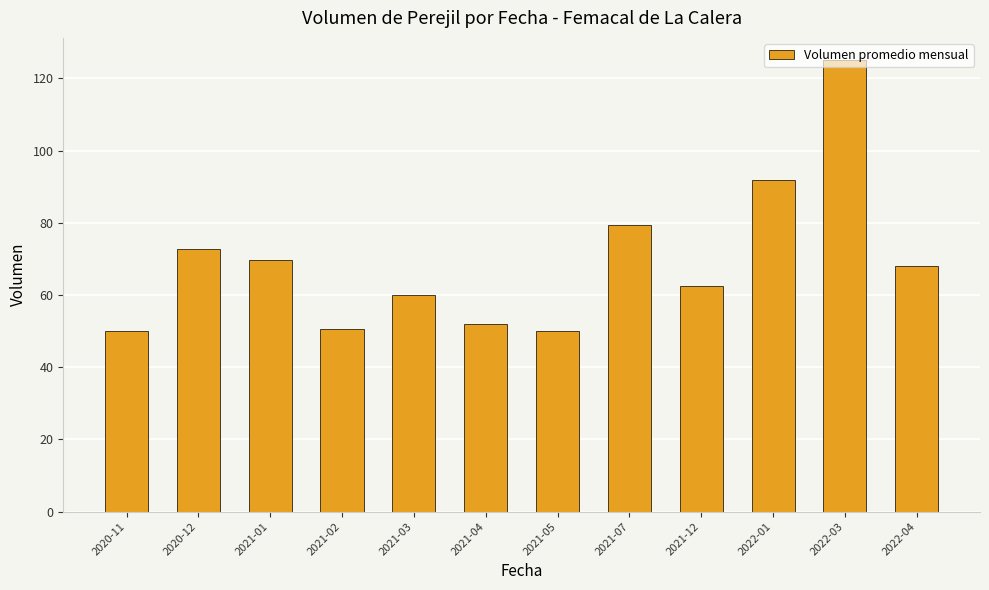

What is the label of the 1st bar from the left?

2020-11